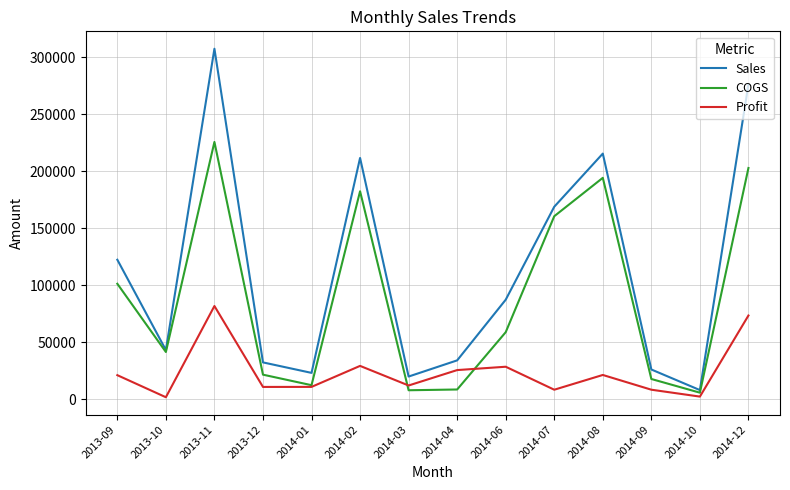

At which category is the sum across all series the highest?

2013-11